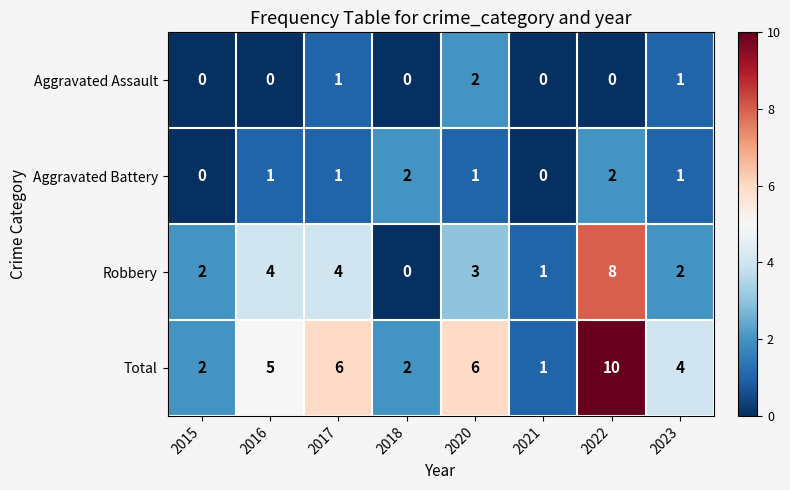

The value of Total at 2017 is 6. True or false?

True